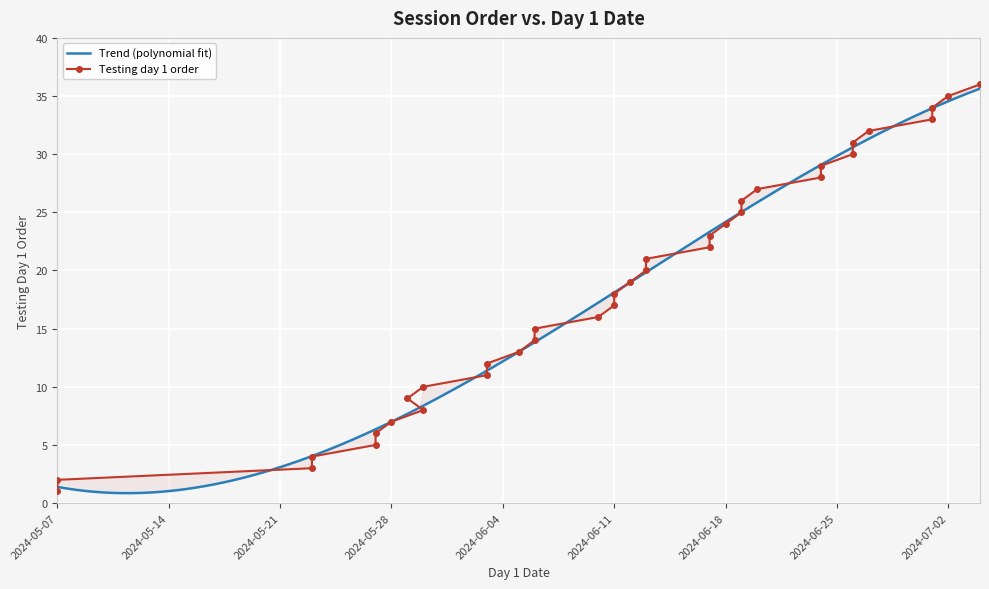

The chart shows a value of 16 at 2024-06-10. True or false?

True